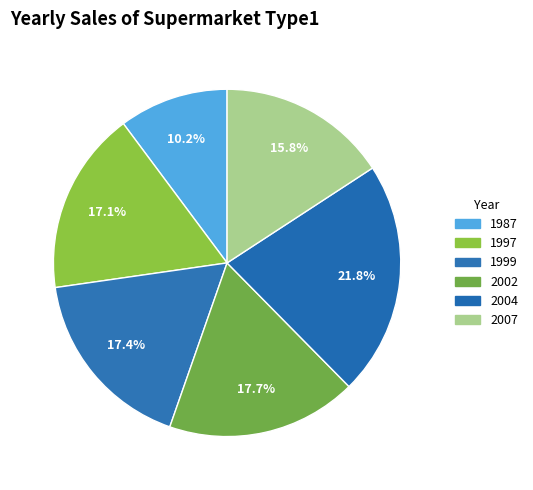

Count the number of slices in the pie.

6